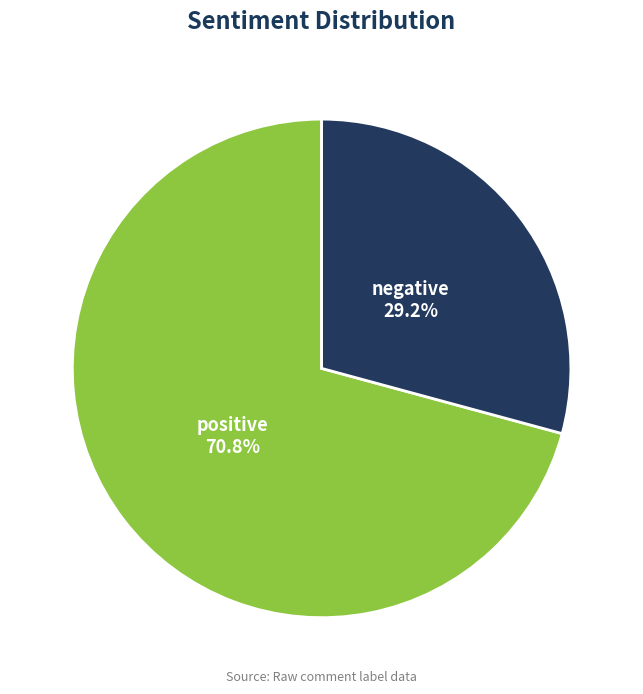

Is it true that positive is 80% of the pie?

False